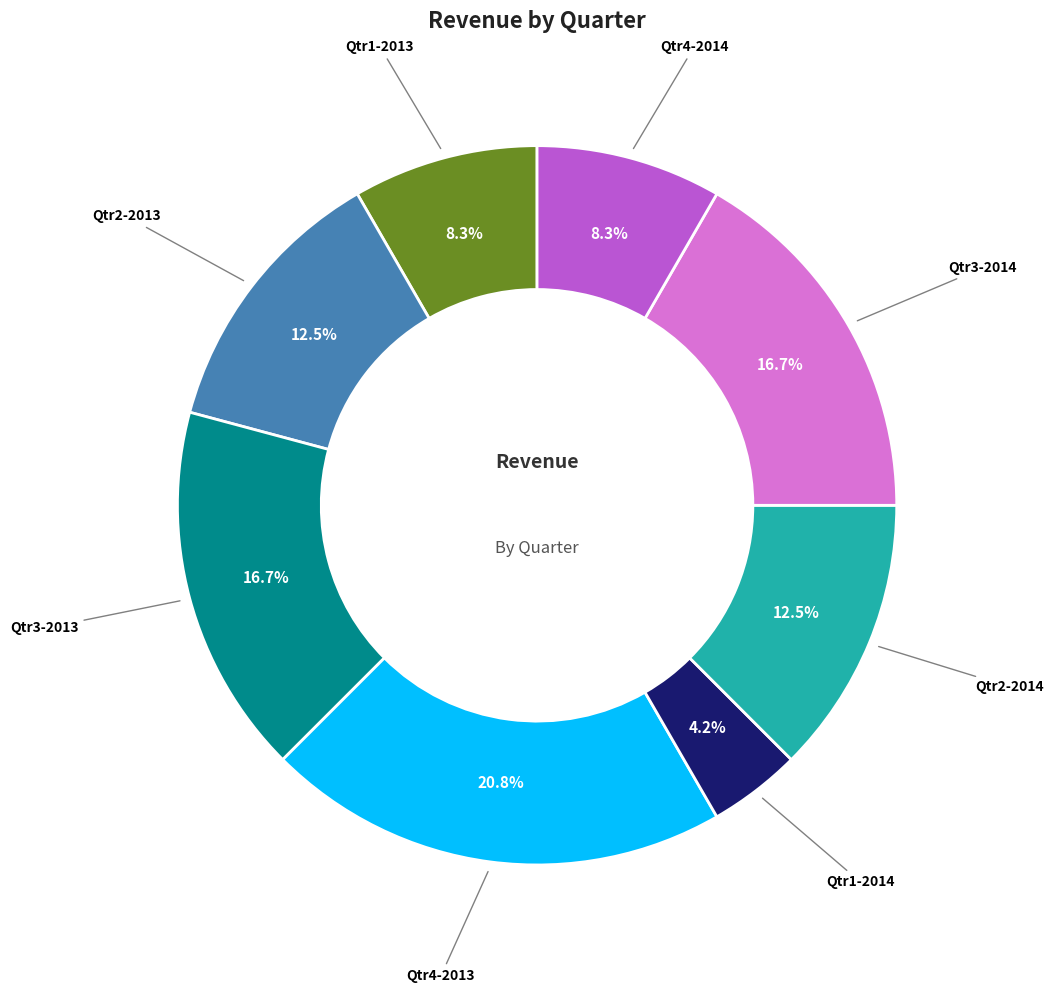

Is there any slice that represents more than half of the pie?

No